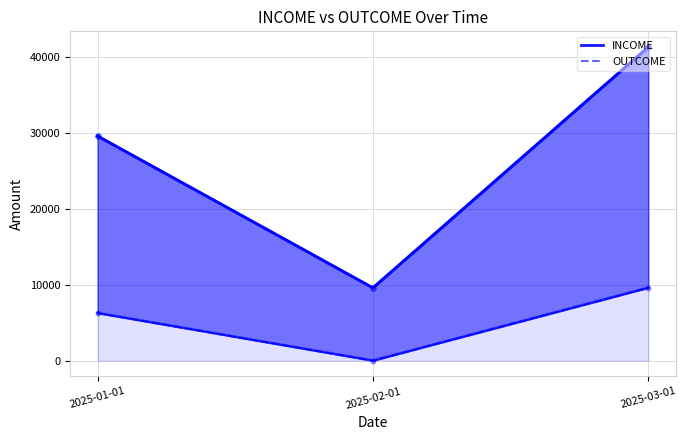

Which series contains the highest Y value?

INCOME